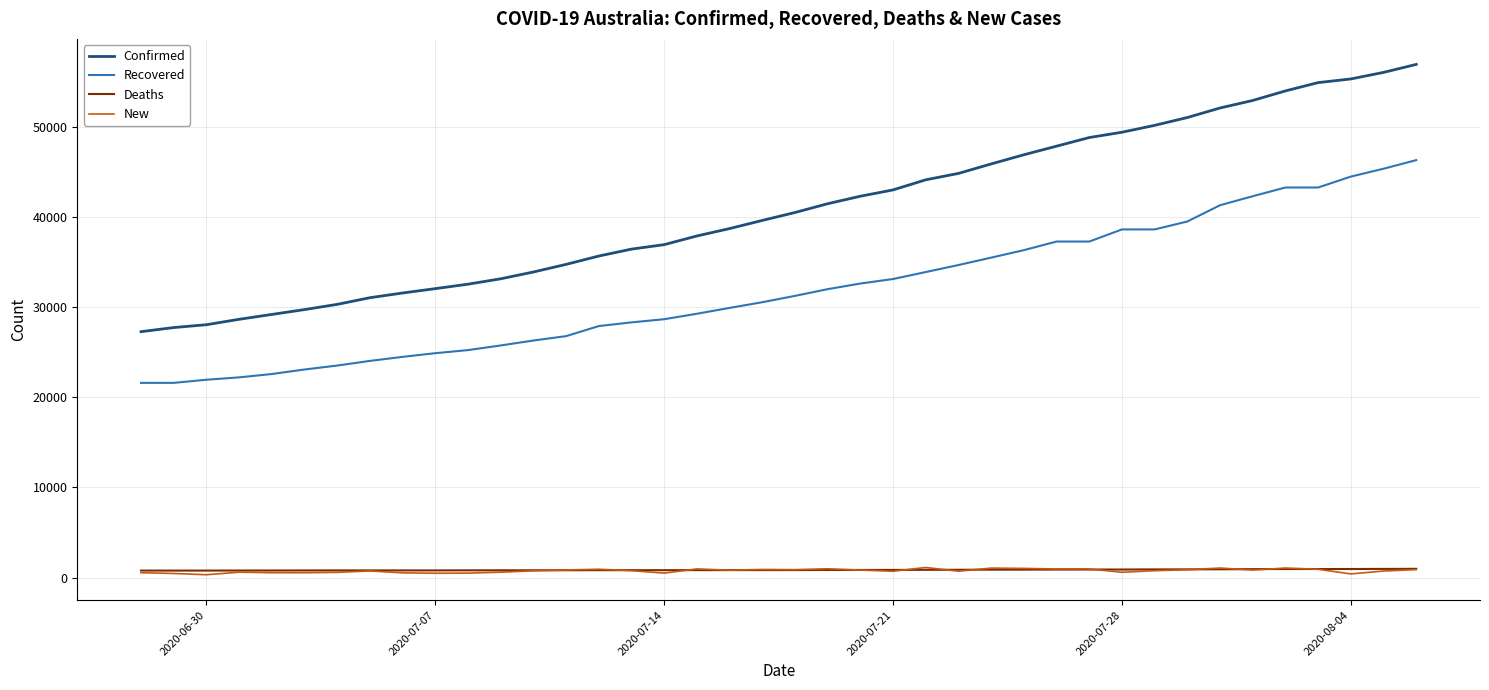

What is the maximum value for Confirmed?

56943